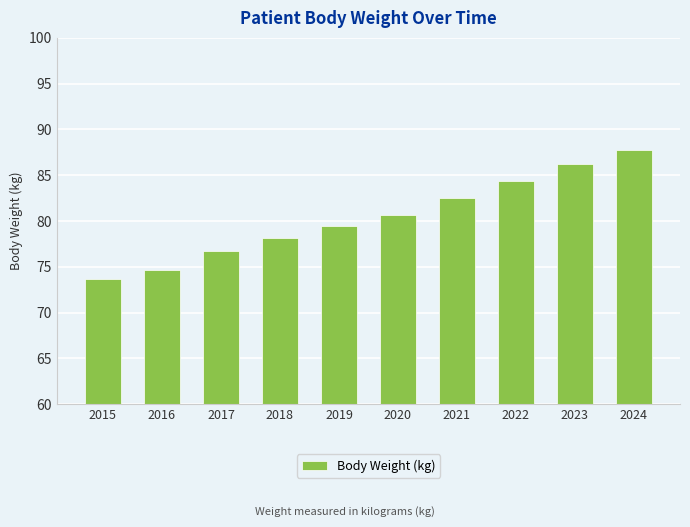

Does the chart contain stacked bars?

No